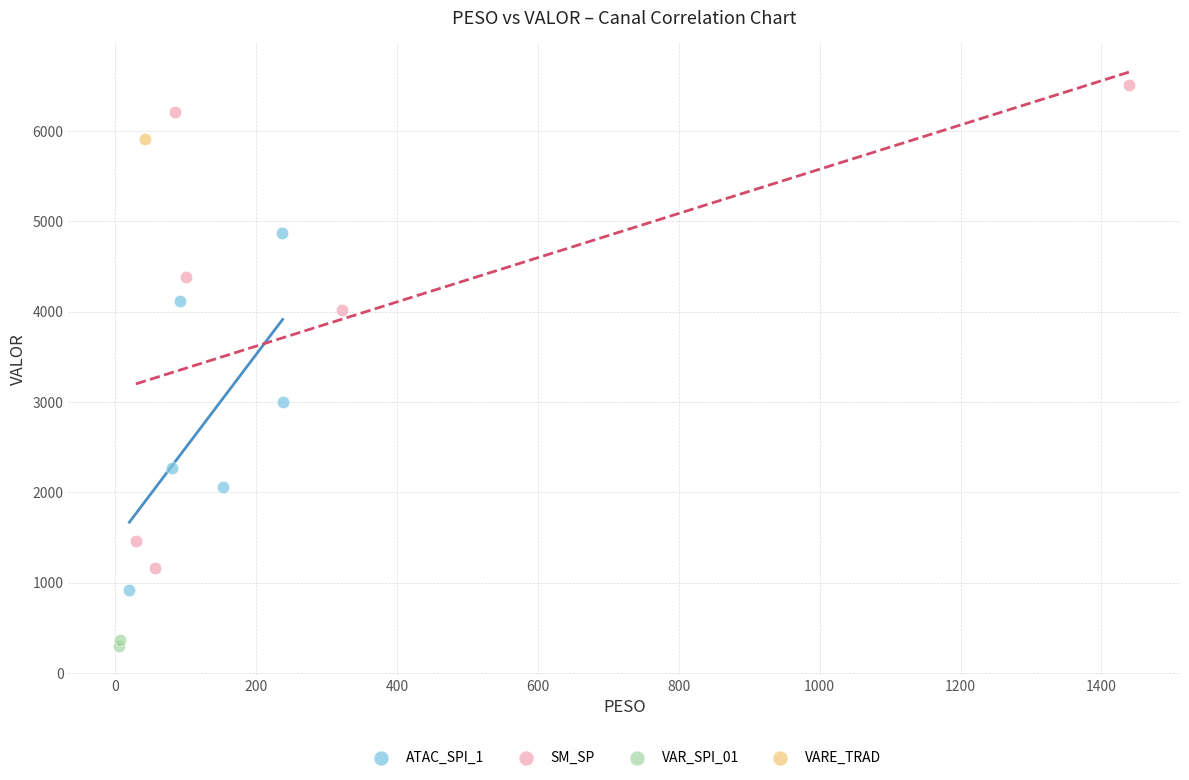

Which series contains the highest Y value?

SM_SP